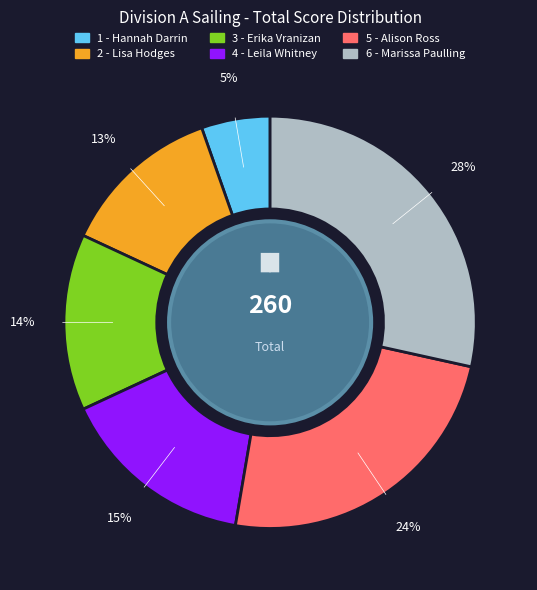

Is there any slice that represents more than half of the pie?

No